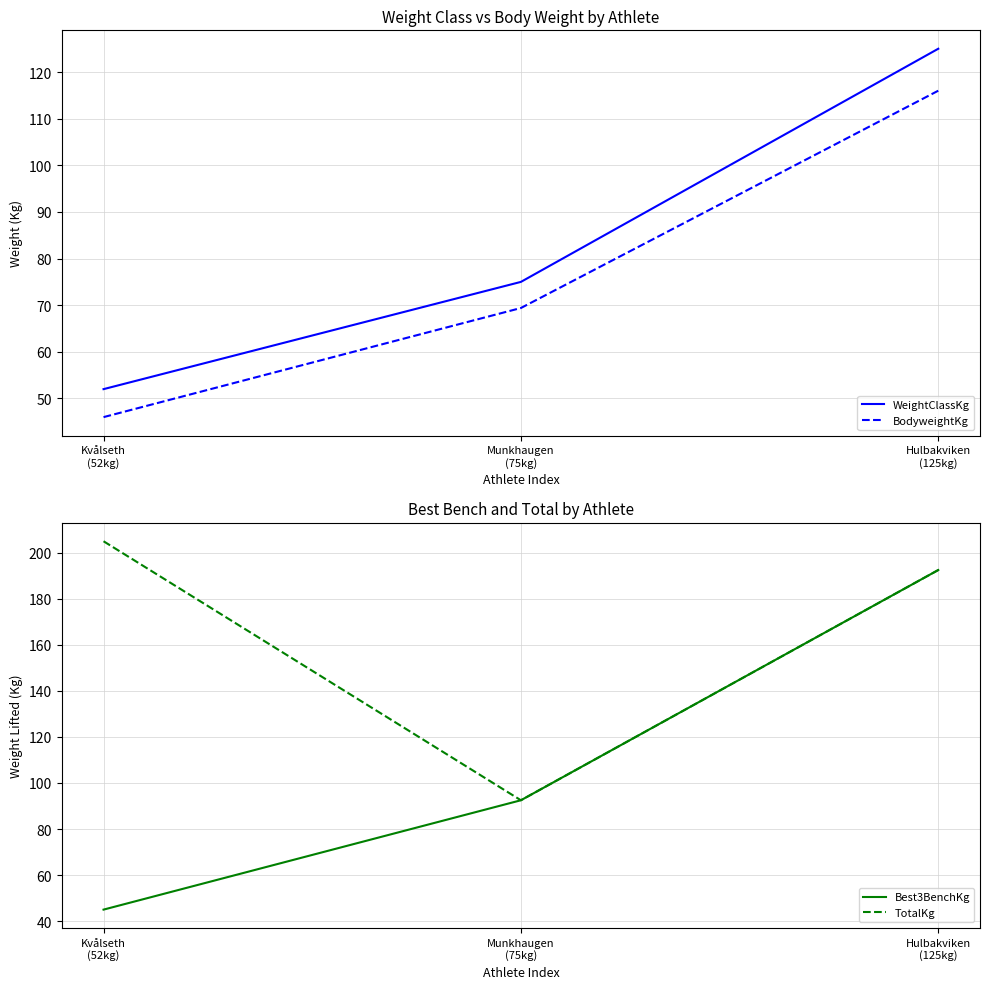

Which series has the largest range (max minus min)?

Best3BenchKg